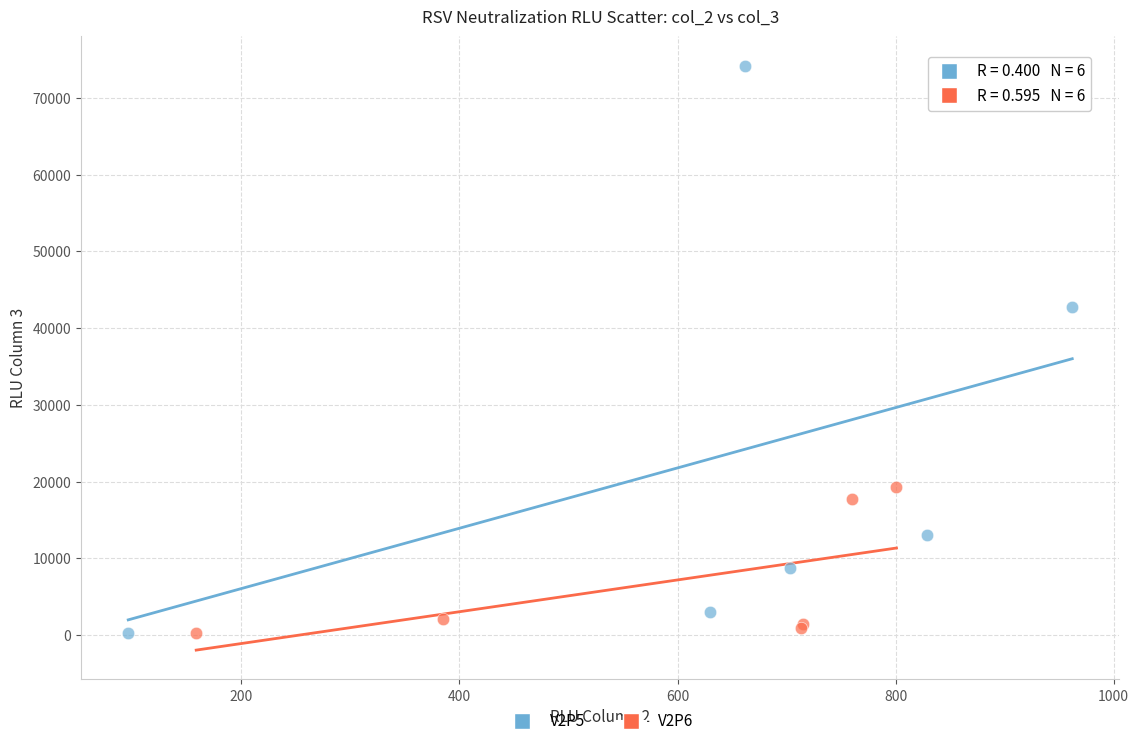

Which series has the largest Y range (max minus min)?

V2P5